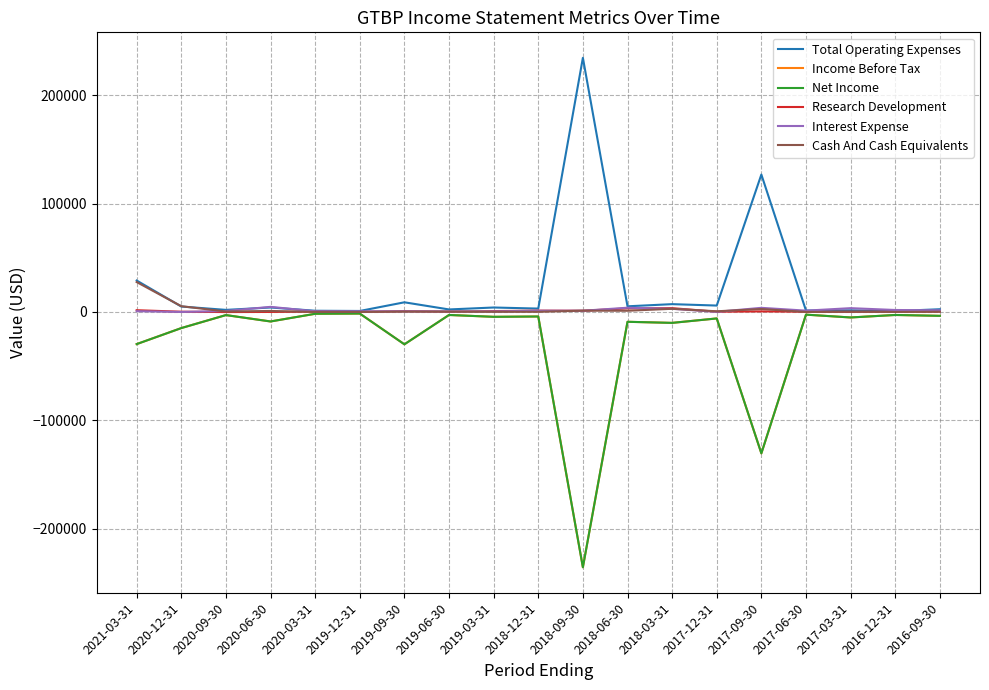

How many lines are shown in the chart?

6